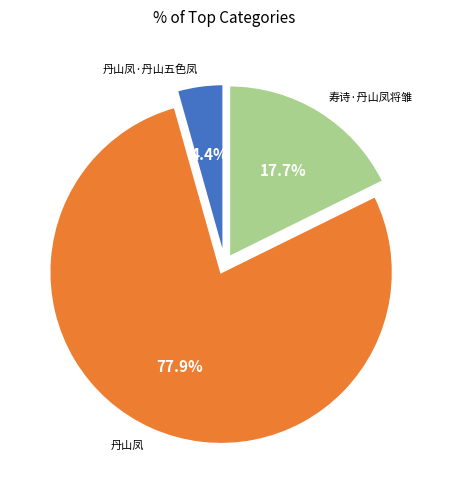

Is 寿诗·丹山凤将雏 the majority of the pie?

No